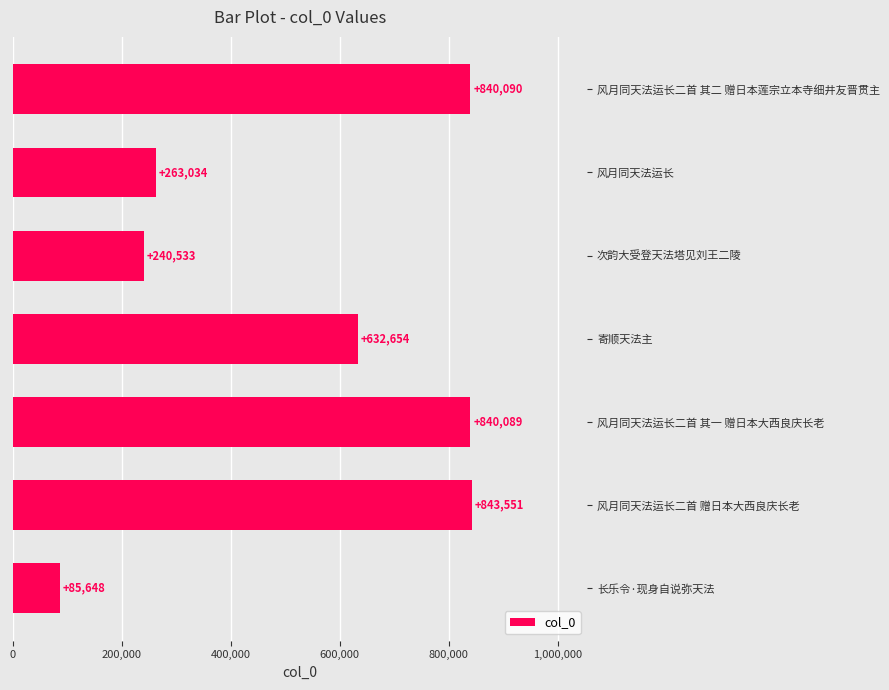

What is the value of the 7th bar from the top?

85648